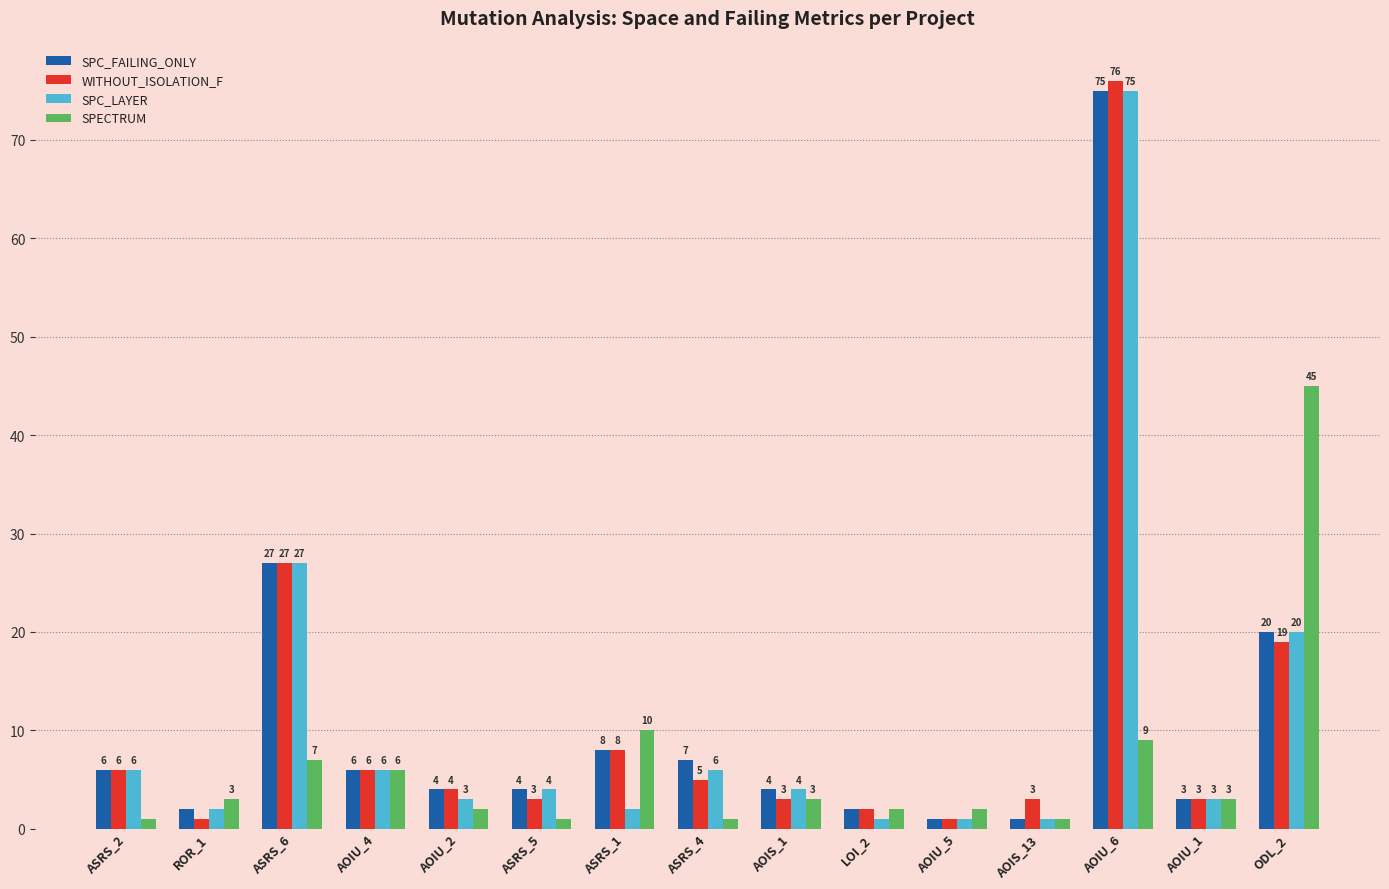

True or false: SPECTRUM has a value of 9 at AOIU_4.

False